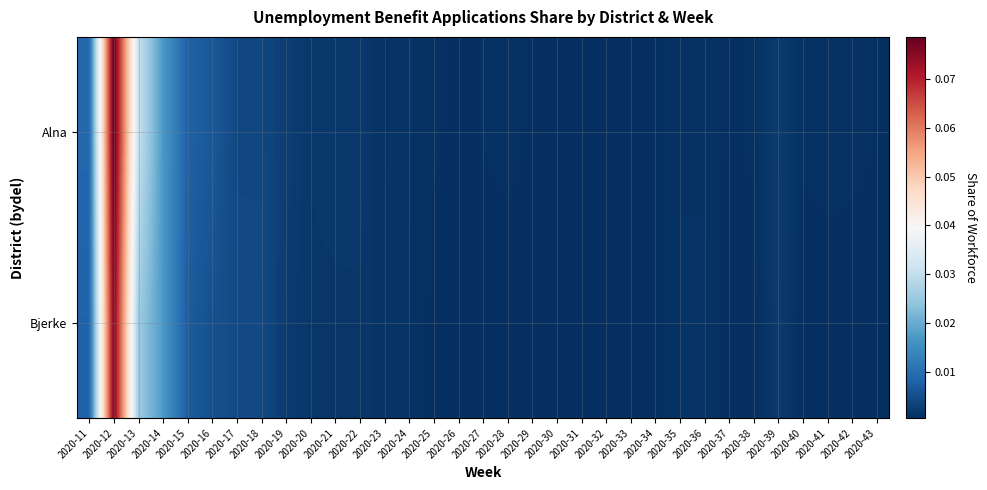

Which series has the largest range (max minus min)?

Alna